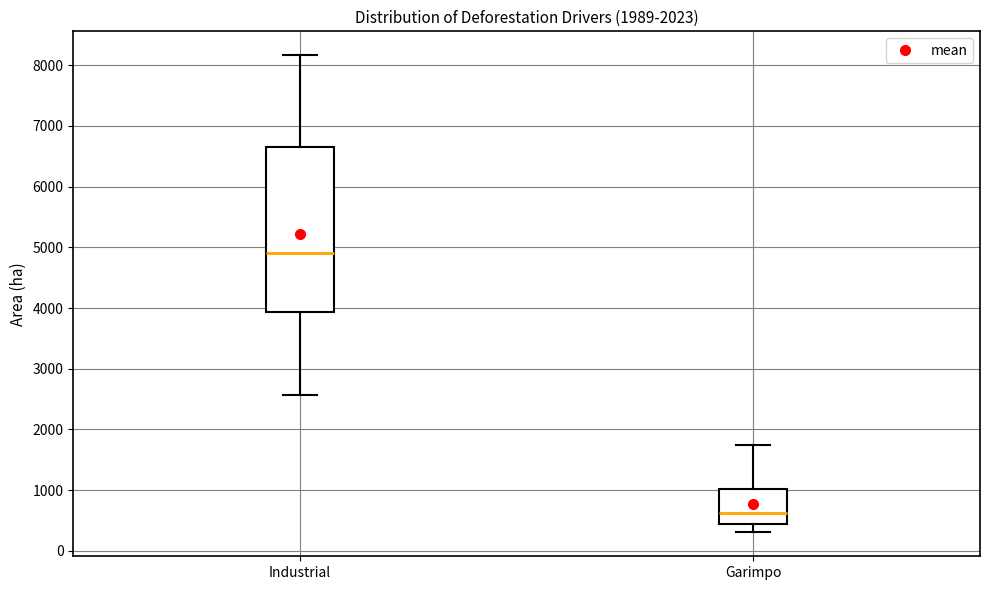

Where does the upper whisker of the box for Industrial end on the y-axis? The values are not printed on the chart, so give them approximately, as read against the axis.

8200